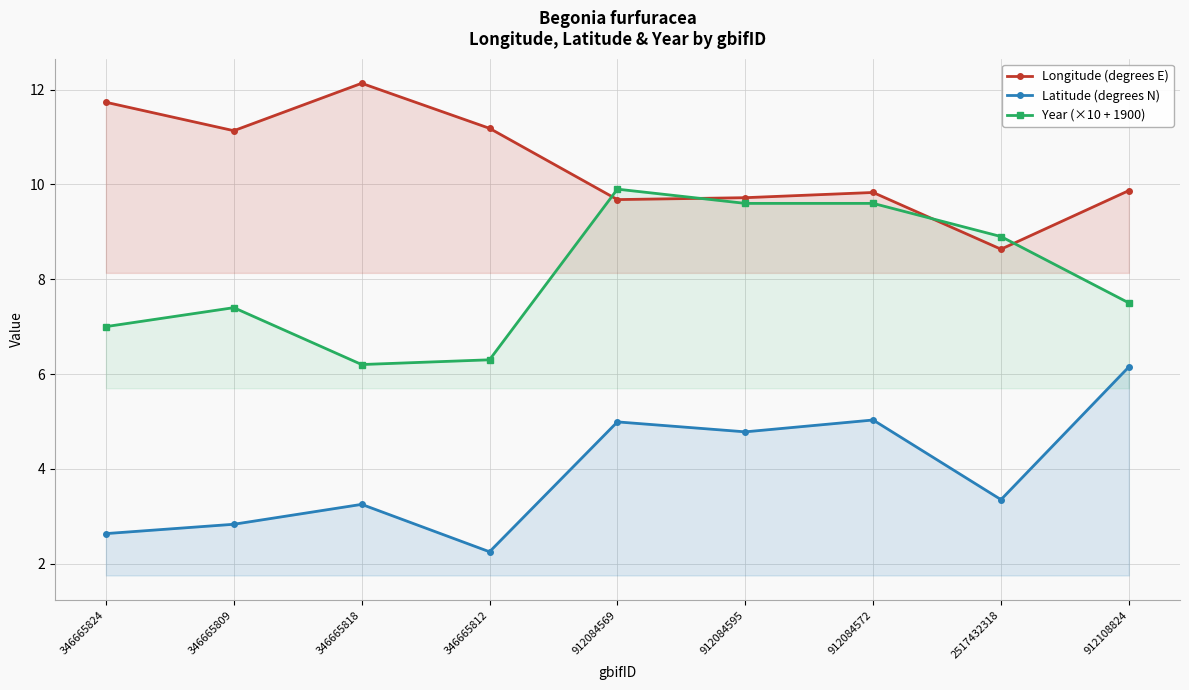

What is the label of the 1st point from the left?

346665824